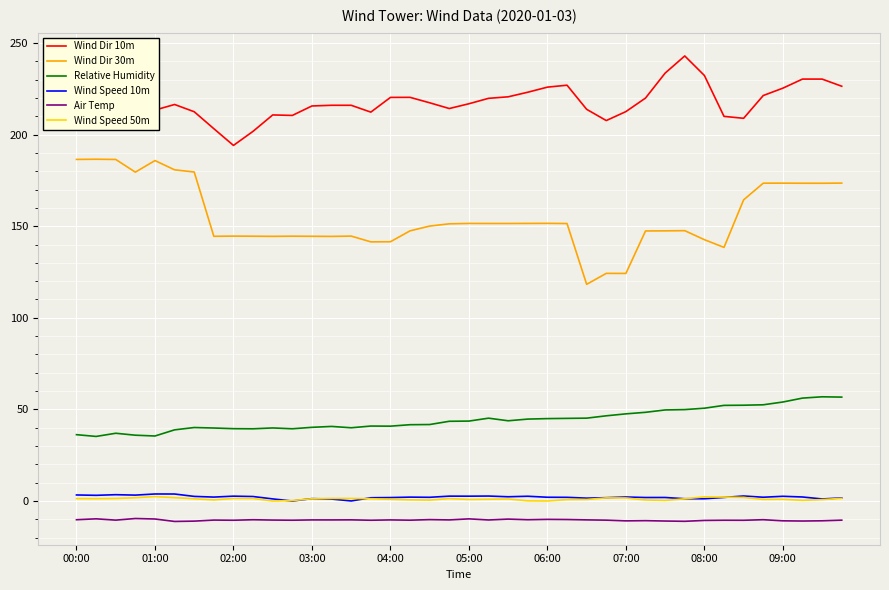

Count the number of categories in the chart.

40